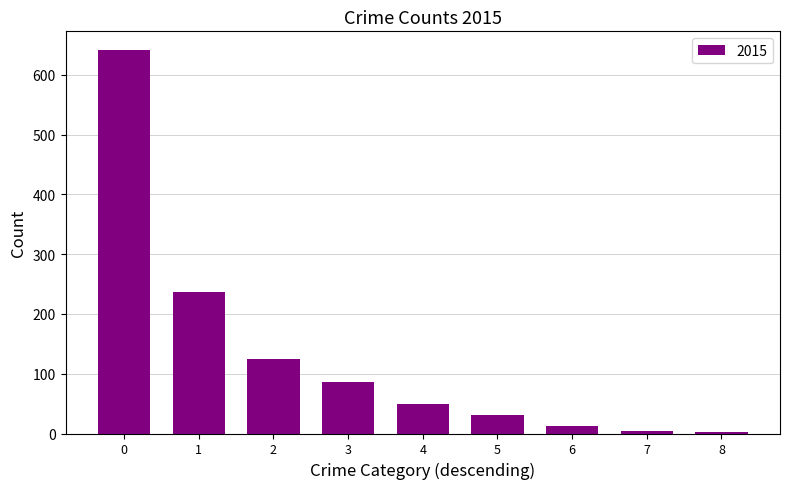

What is the greatest value displayed?

641